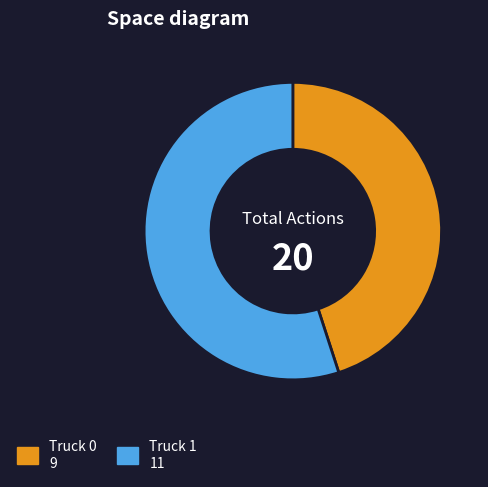

The Truck 1 slice represents 43% of the pie. True or false?

False